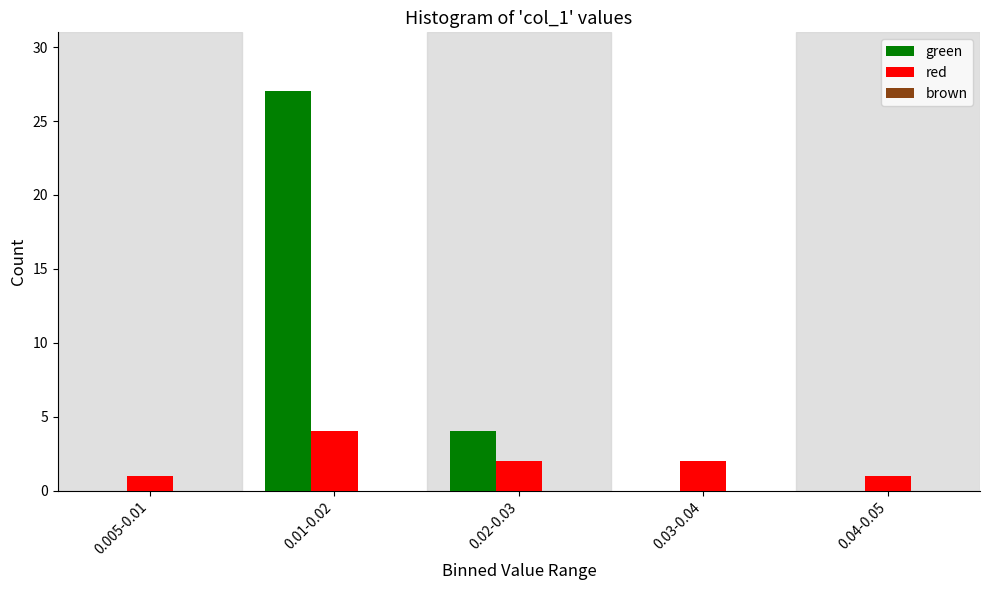

The value of green at 0.005-0.01 is 0. True or false?

True